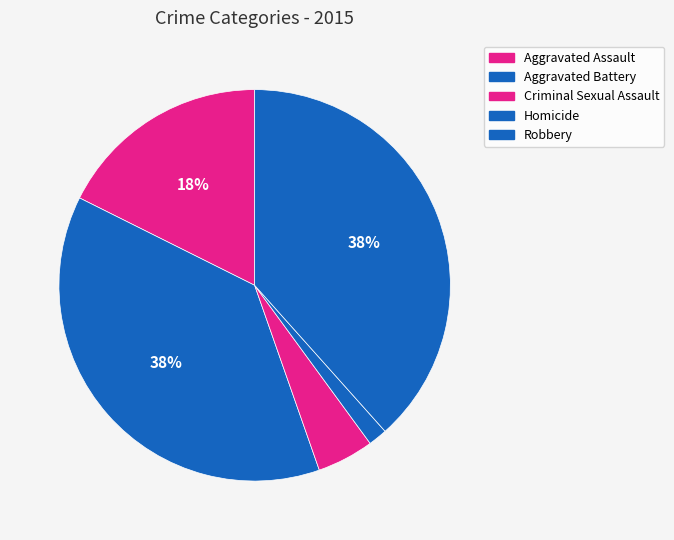

The Aggravated Assault slice represents 18% of the pie. True or false?

True